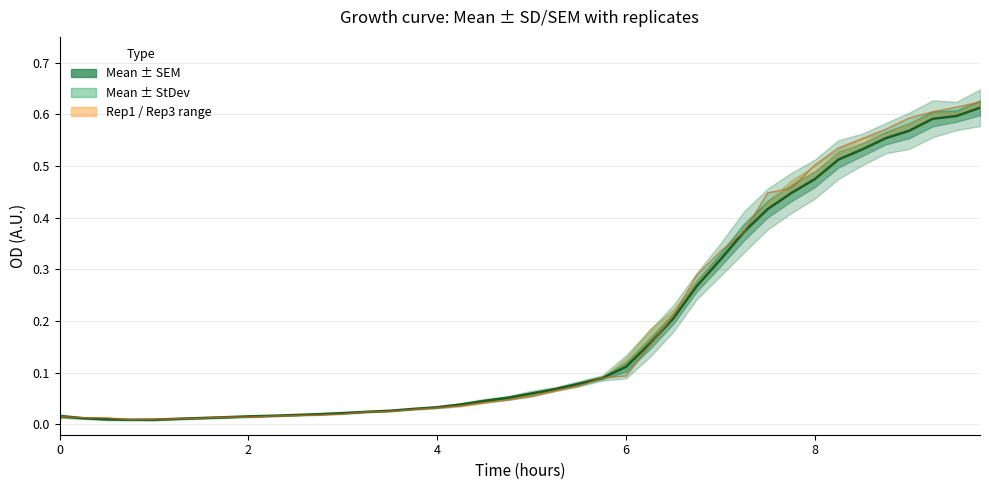

What is the sum of all Mean values?

7.5